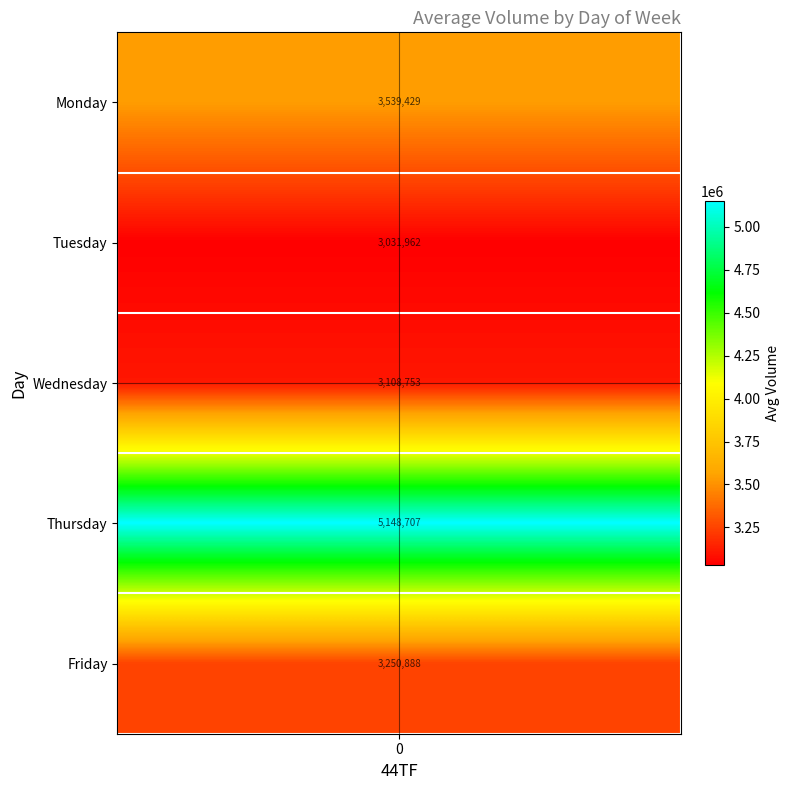

True or false: Friday has a value of 6478497 at 0.

False